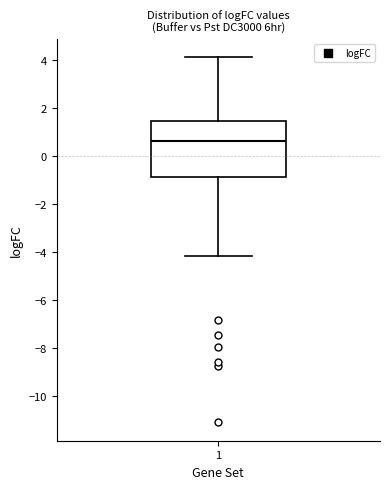

Where does the median line of the box at x = 1 sit on the y-axis? The values are not printed on the chart, so give them approximately, as read against the axis.

0.6